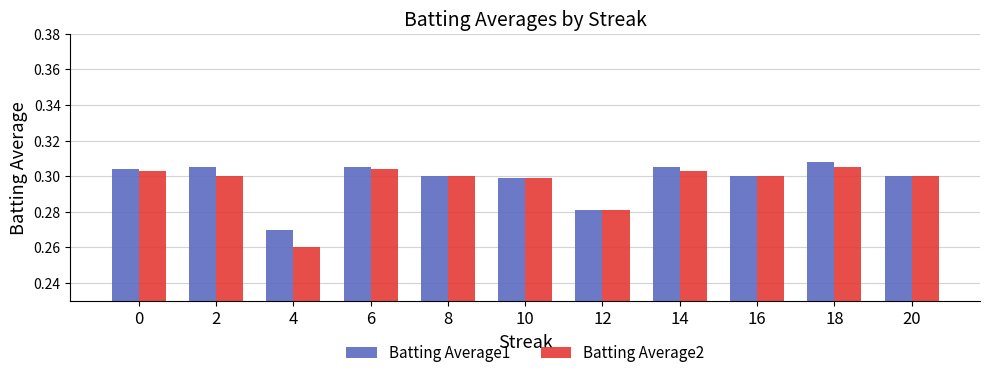

Rank the series by their maximum value, from highest to lowest.

Batting Average1, Batting Average2